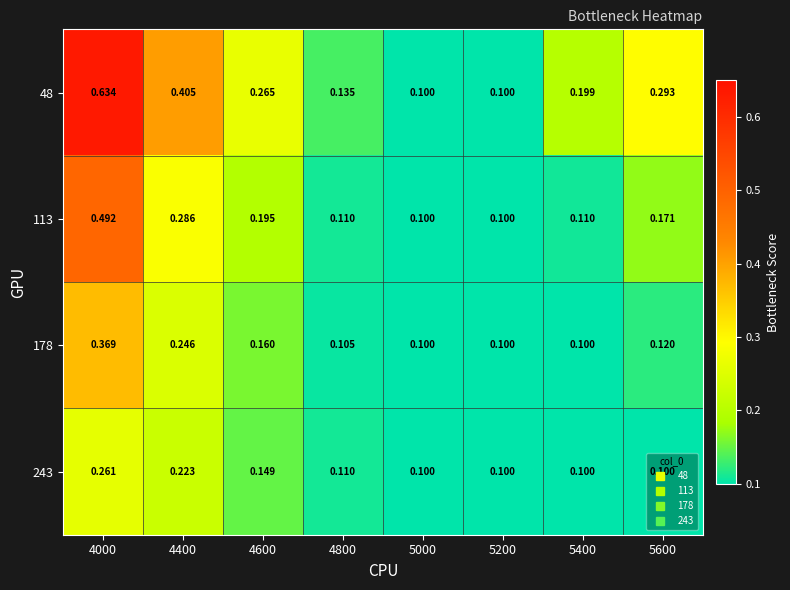

Is the value of 178 at 5200 greater than the value of 48 at 5600?

No